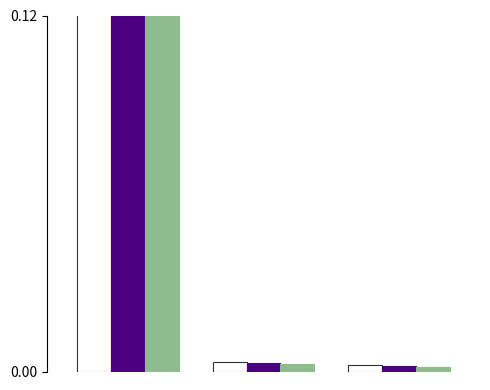

True or false: Group 3 has a value of 0.0 at 2.

True